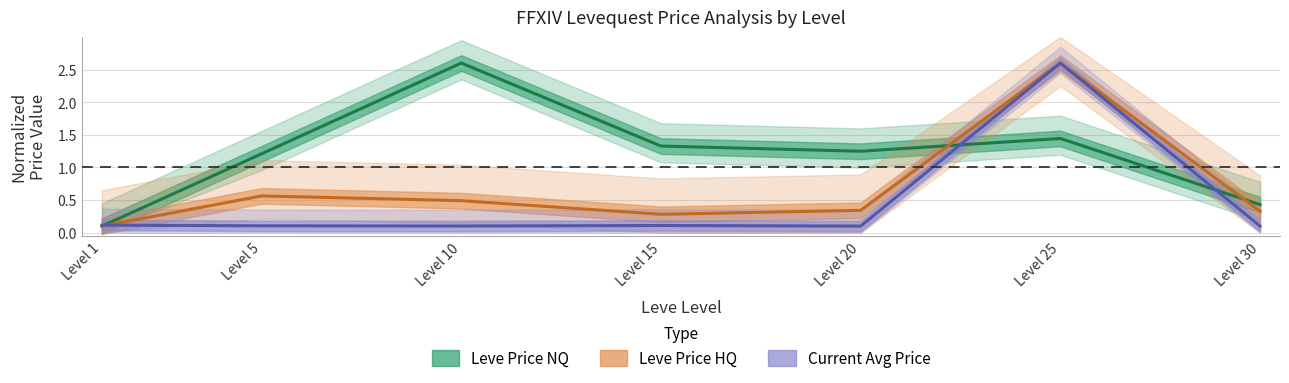

Reading left to right, what are all the values shown in this chart?

Leve Price NQ: Level 1=0.1	Level 5=1.2	Level 10=2.6	Level 15=1.3	Level 20=1.2	Level 25=1.4	Level 30=0.4
Leve Price HQ: Level 1=0.1	Level 5=0.6	Level 10=0.5	Level 15=0.3	Level 20=0.3	Level 25=2.6	Level 30=0.3
Current Avg Price: Level 1=0.1	Level 5=0.1	Level 10=0.1	Level 15=0.1	Level 20=0.1	Level 25=2.6	Level 30=0.1